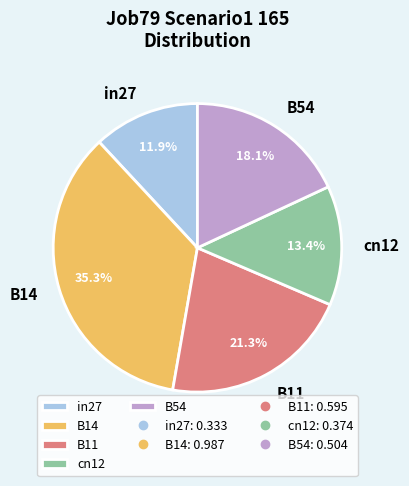

What percentage is the in27 slice, to the nearest percent?

12%